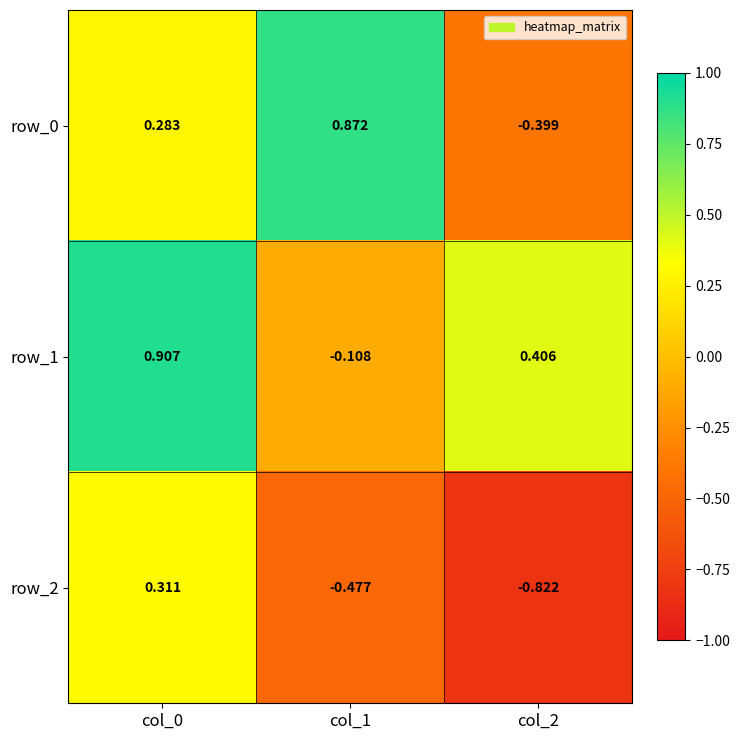

Is the value of row_2 at col_0 greater than the value of row_1 at col_1?

Yes